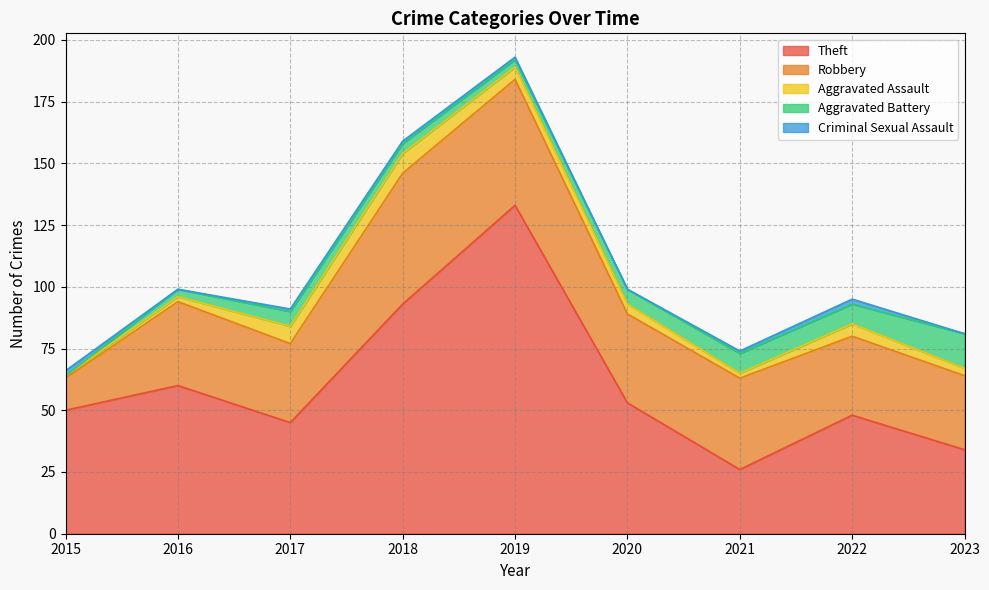

True or false: Aggravated Battery and Robbery cross at least once.

False